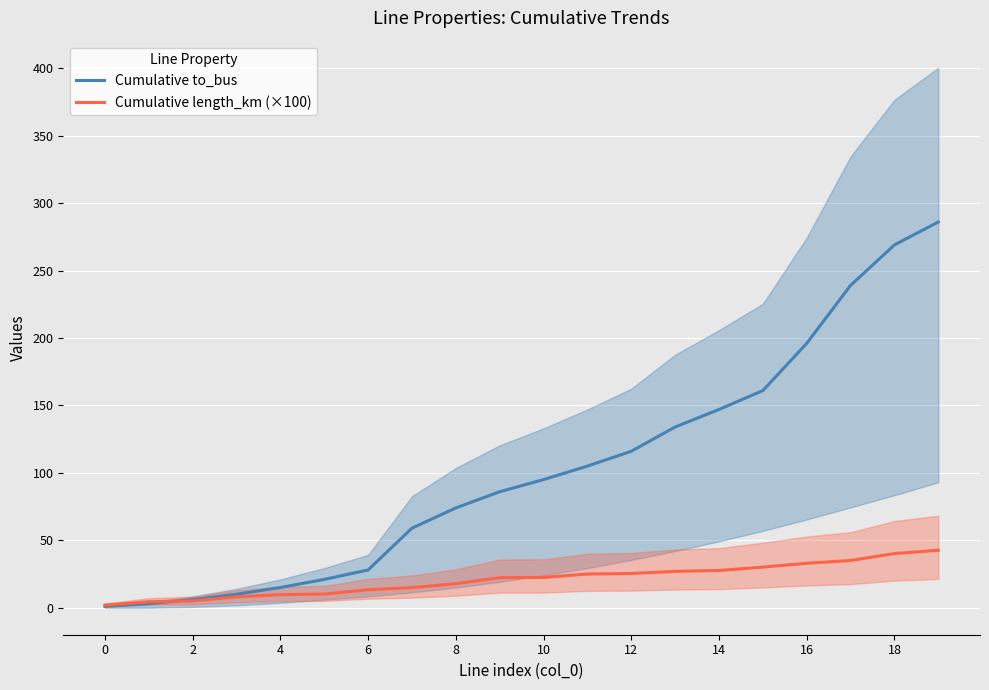

How many times do Cumulative length_km (×100) and Cumulative to_bus cross each other?

1